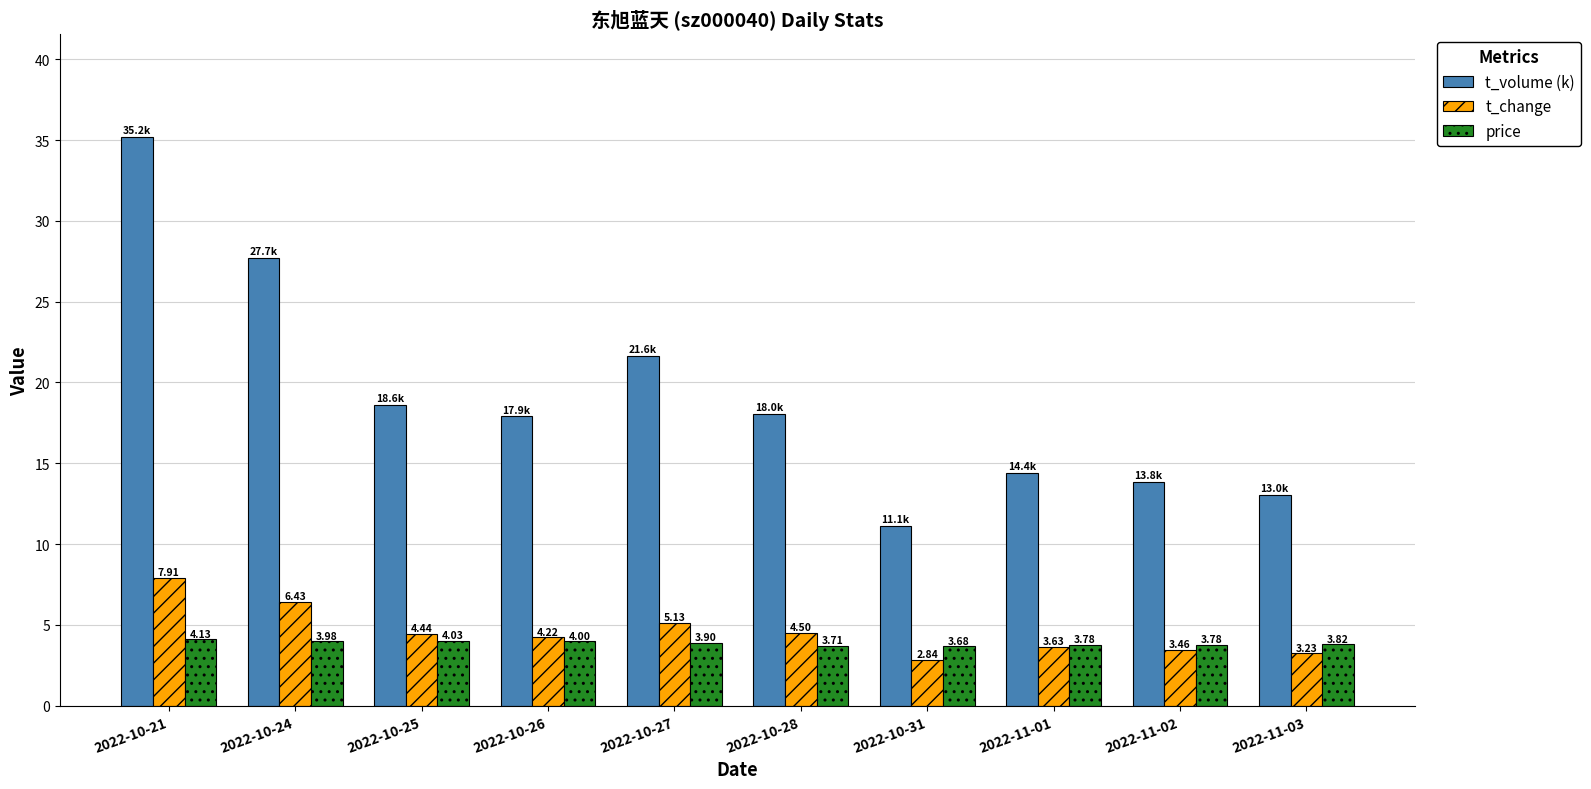

Rank the categories by t_volume (k) value from highest to lowest.

2022-10-21, 2022-10-24, 2022-10-27, 2022-10-25, 2022-10-28, 2022-10-26, 2022-11-01, 2022-11-02, 2022-11-03, 2022-10-31